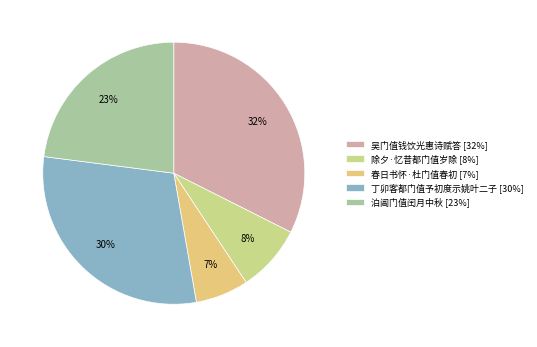

Count the number of slices in the pie.

5